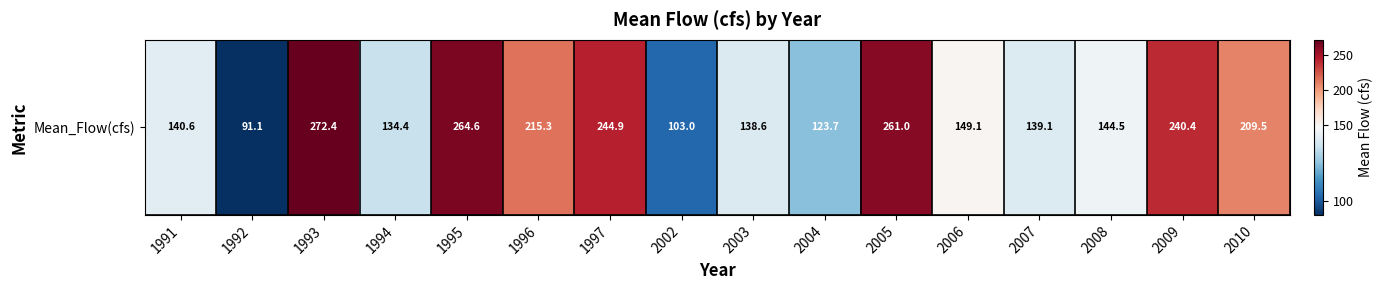

Between 1993 and 1991, which is larger?

1993